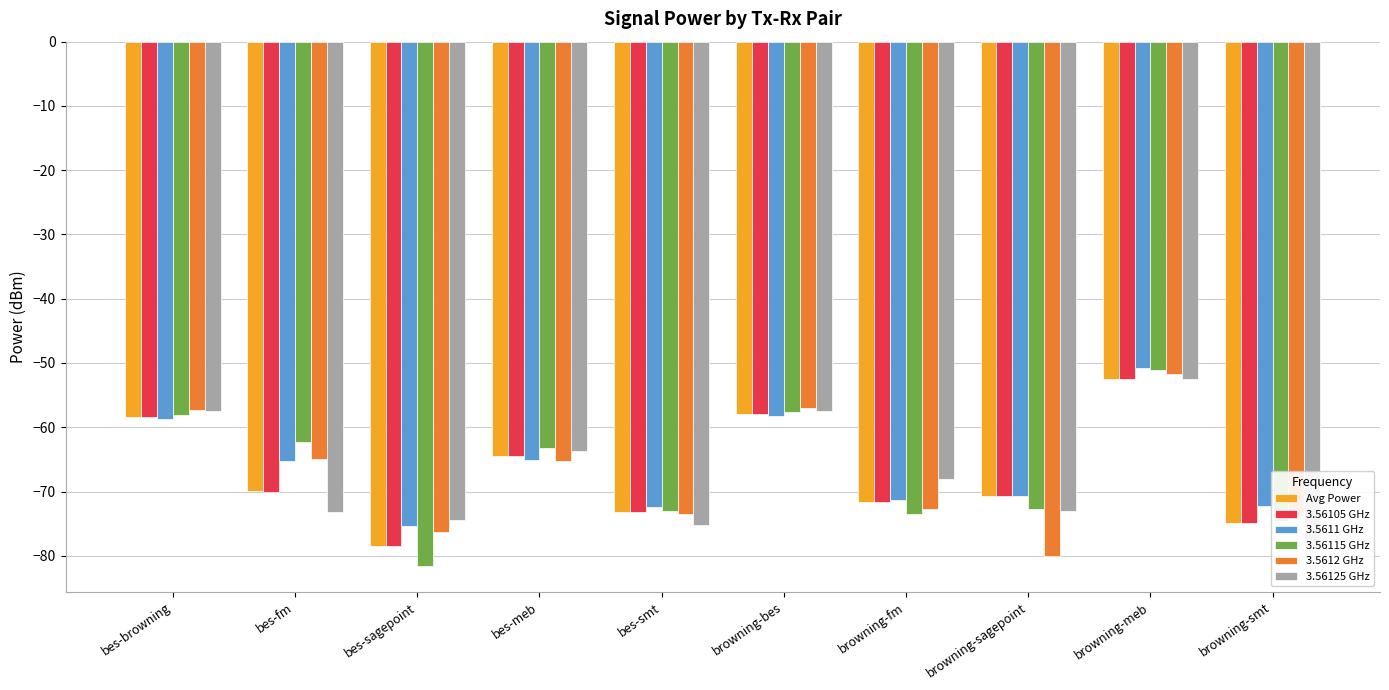

What is the spread (max minus min) of values at bes-sagepoint?

7.2